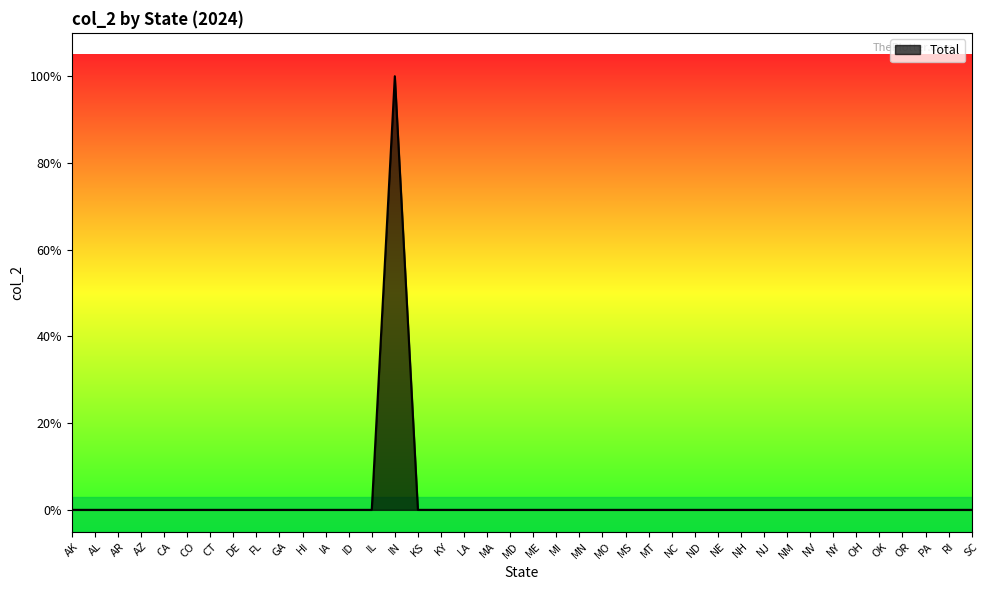

What is the difference between the maximum and minimum values?

1